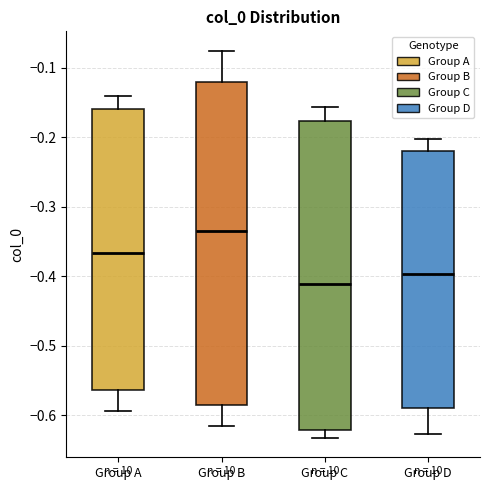

Where does the median line of the box for Group A sit on the y-axis? The values are not printed on the chart, so give them approximately, as read against the axis.

-0.37